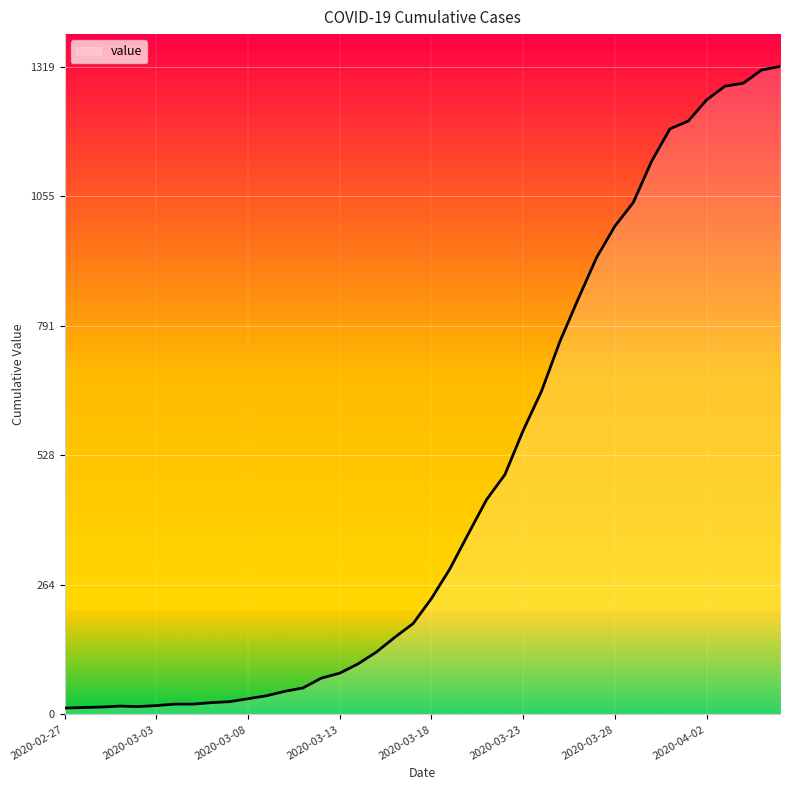

What is the greatest value displayed?

1319